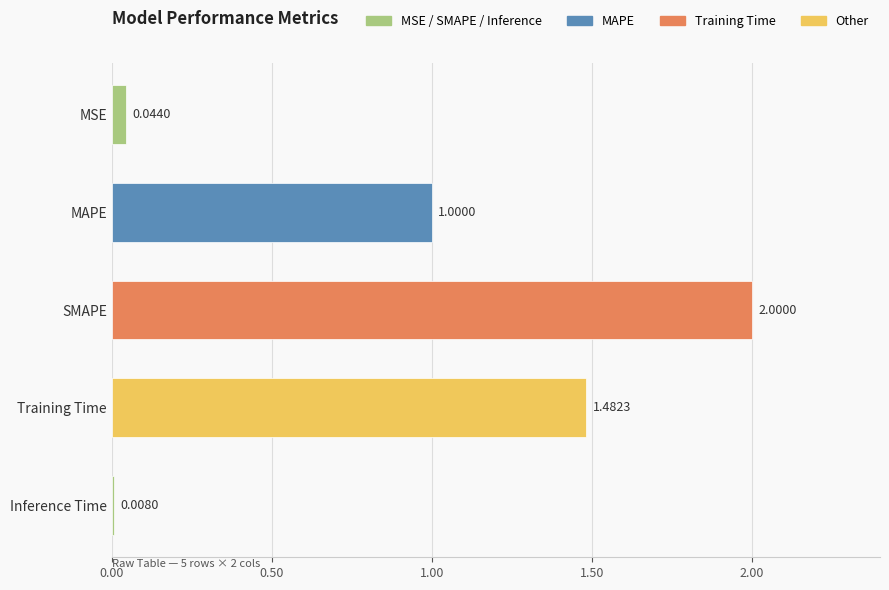

List the labels in order of value, largest first.

SMAPE, Training Time, MAPE, MSE, Inference Time